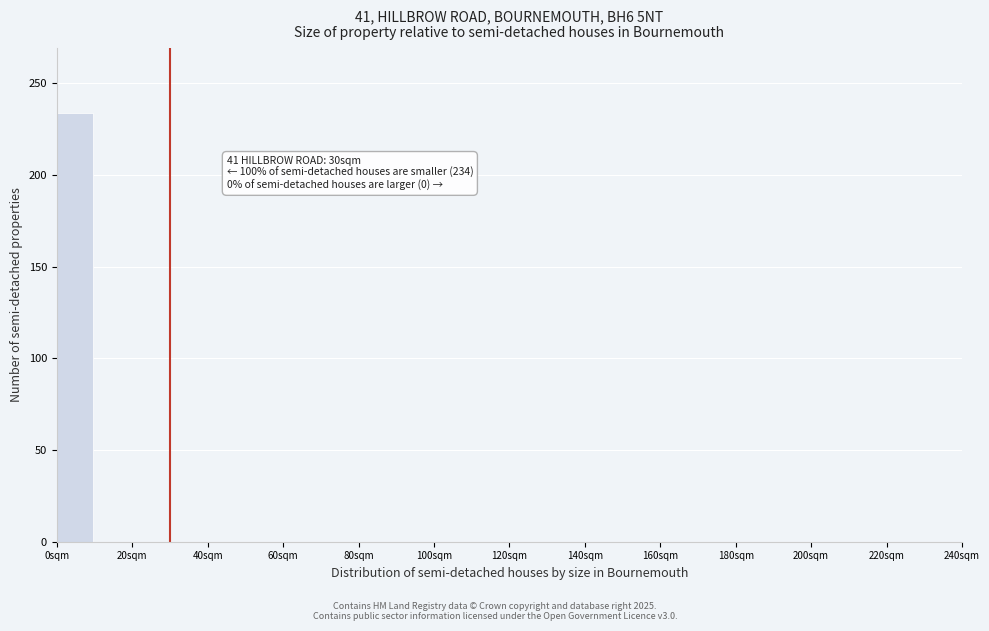

Over which range of the x-axis is the bar tallest?

0 to 10